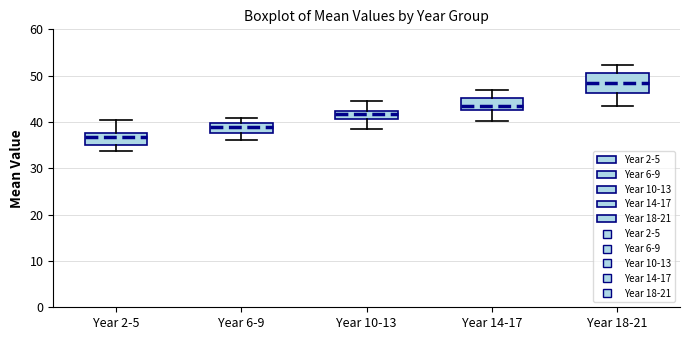

Reading left to right, read every box against the y-axis: the position of its median line, the range the box covers, and the ends of its whiskers. The values are not printed on the chart, so give them approximately, as read against the axis.

Year 2-5: median 37, box 35 to 38, whiskers 34 to 40
Year 6-9: median 39, box 38 to 40, whiskers 36 to 41
Year 10-13: median 42 (inside the box), box 41 to 42, whiskers 39 to 45
Year 14-17: median 43 (just above the box's lower edge), box 43 to 45, whiskers 40 to 47
Year 18-21: median 48, box 46 to 51, whiskers 43 to 52